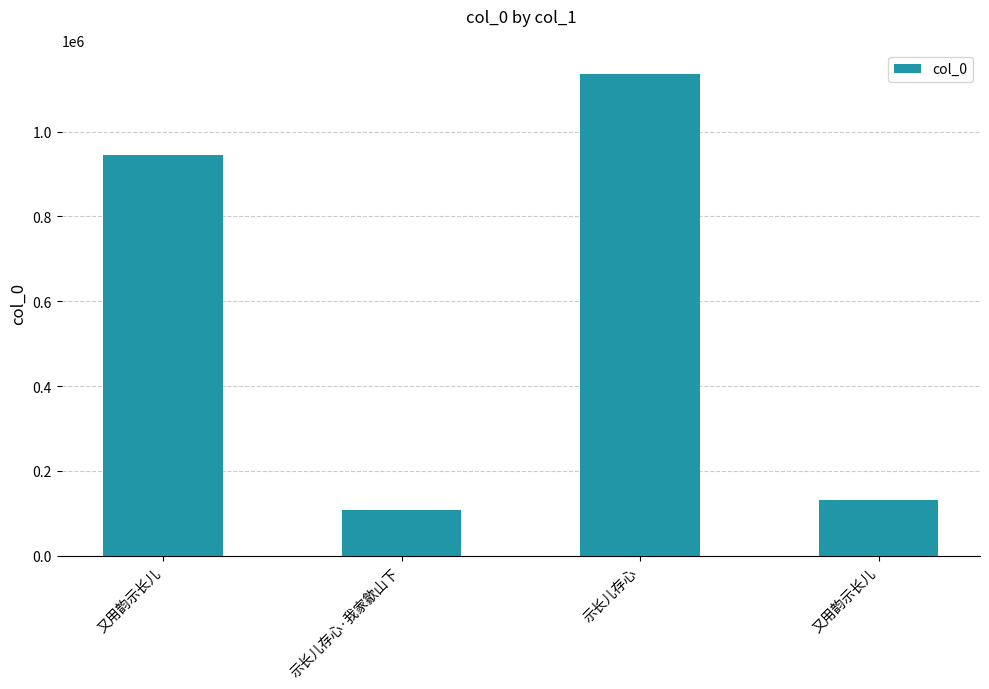

What is the average value?

579837